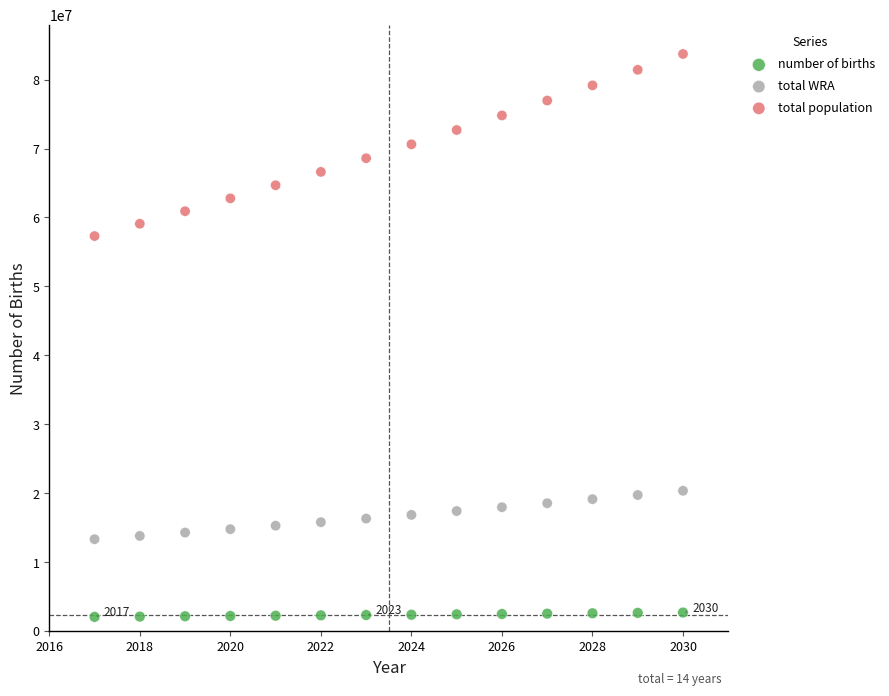

What are all the series names shown in the legend?

number of births, total WRA, total population